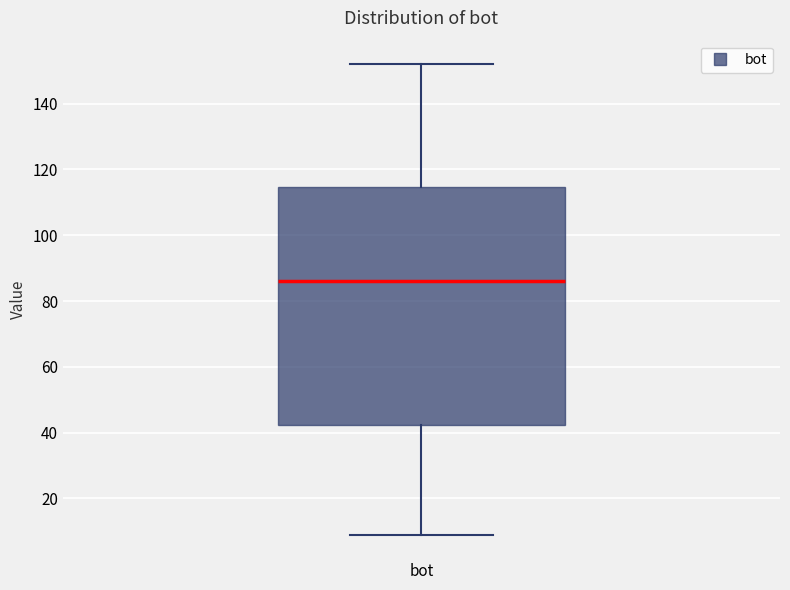

Transcribe this box plot: give where the median line is, the range the box spans, and where the two whiskers end, as read against the y-axis. The values are not printed on the chart, so give them approximately, as read against the axis.

median 86, box 42 to 114, whiskers 10 to 152